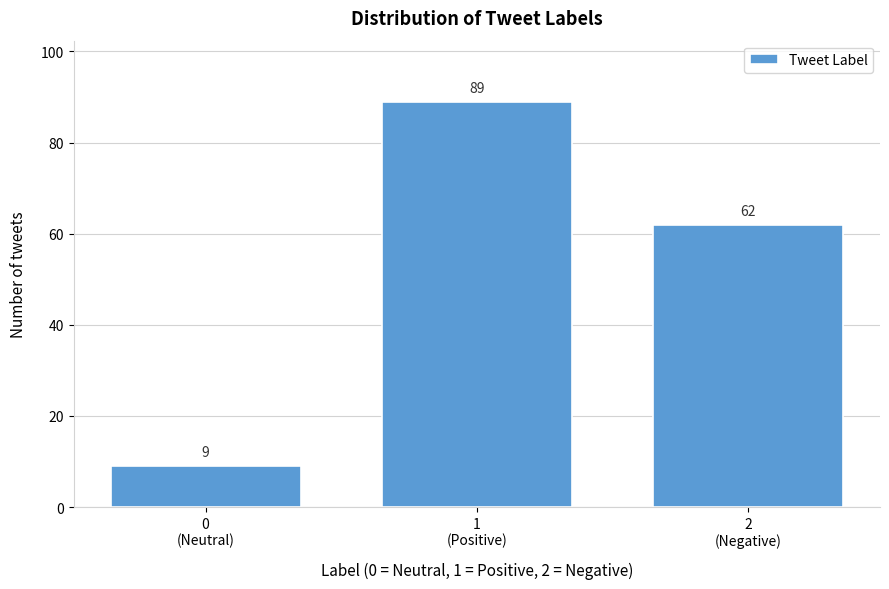

Reading right to left, transcribe all the data shown in this chart.

62	89	9